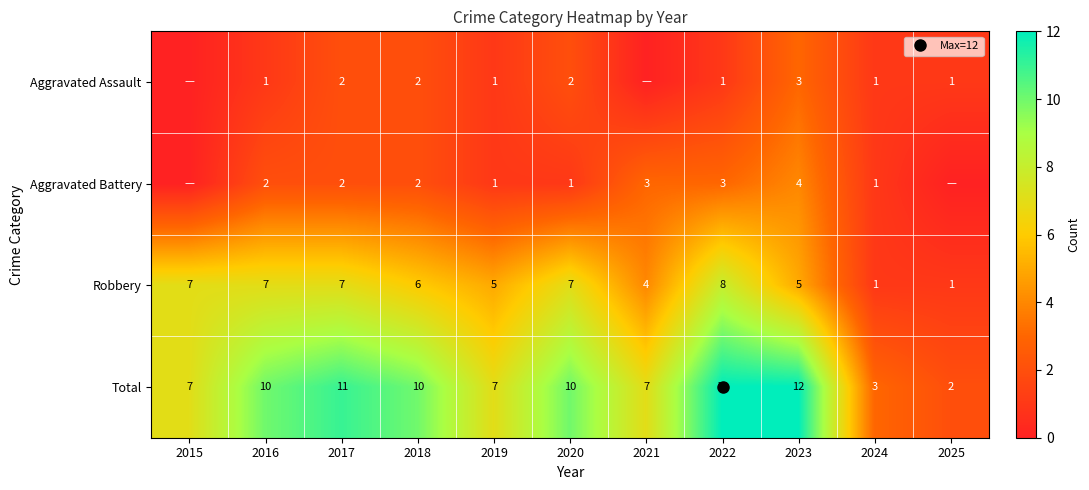

Is the value of Robbery at 2022 greater than the value of Aggravated Assault at 2021?

Yes